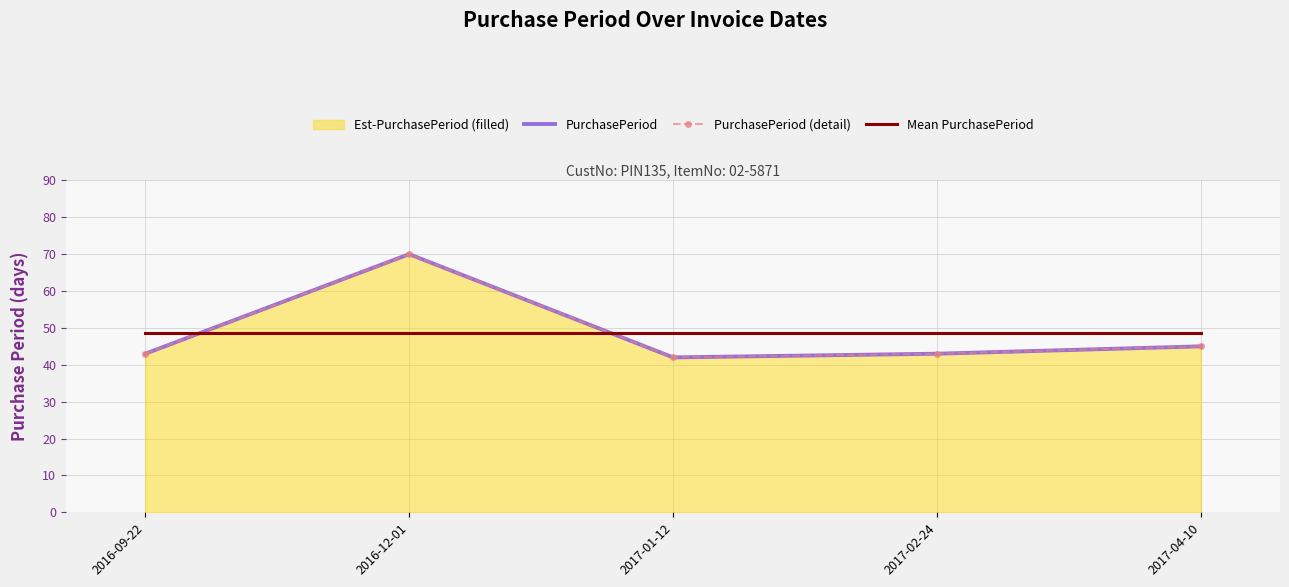

What is the sum of the PurchasePeriod values at 2017-01-12 and 2016-09-22?

85.0